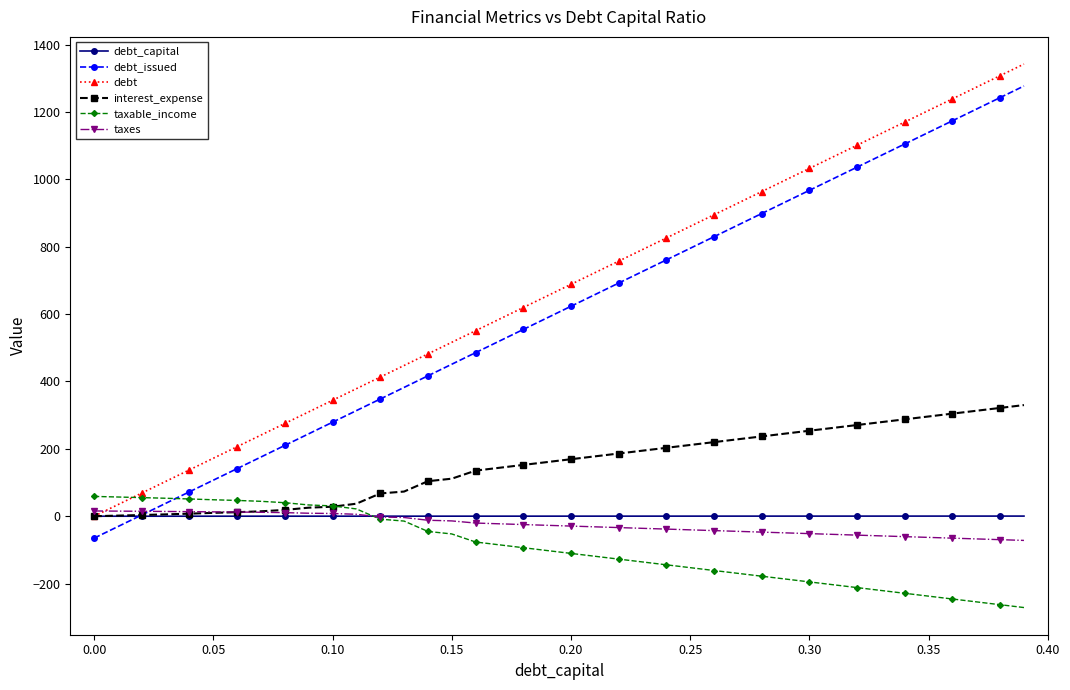

True or false: debt_issued and debt intersect in this chart.

False